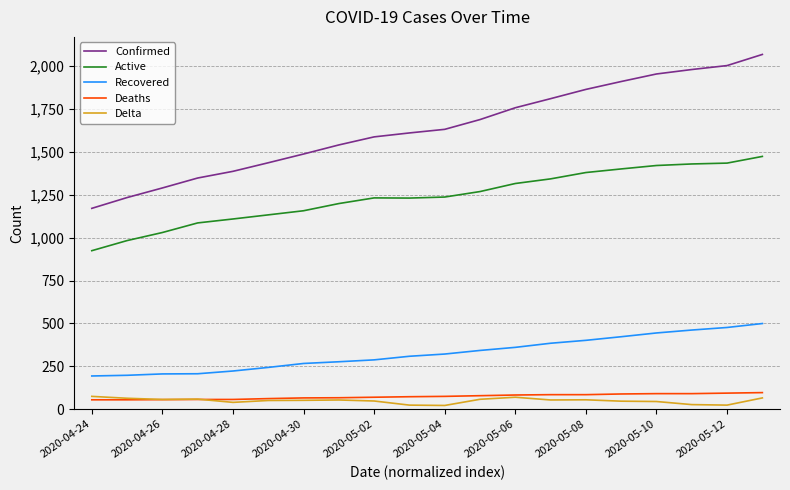

True or false: Recovered and Delta intersect in this chart.

False